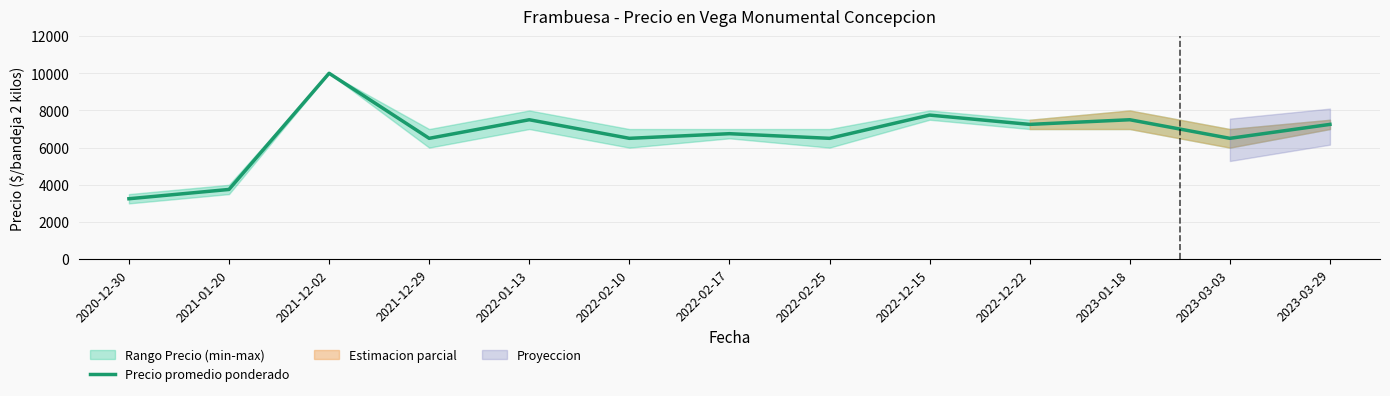

What is the label of the 10th point from the right?

2021-12-29